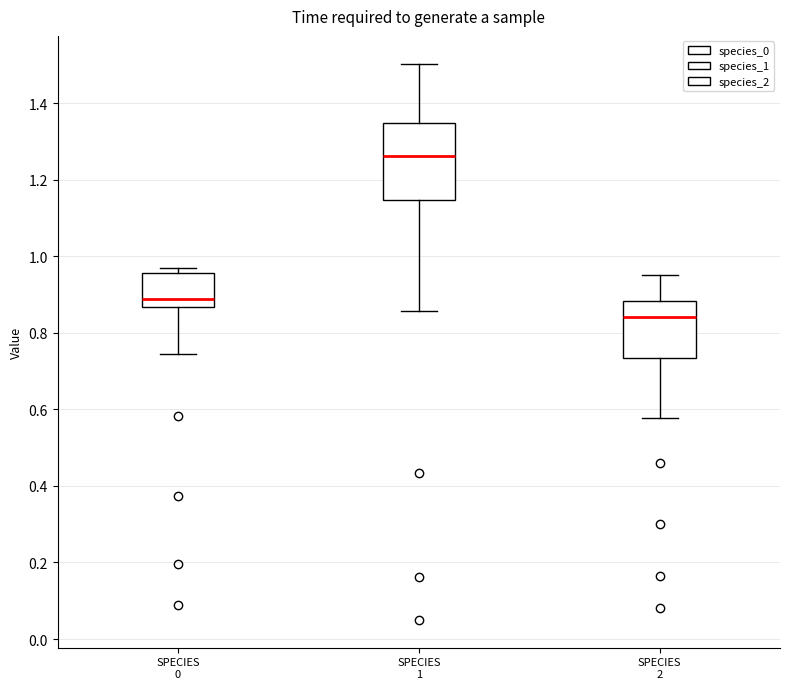

Where is the upper edge of the box for SPECIES 0 on the y-axis? The values are not printed on the chart, so give them approximately, as read against the axis.

0.96